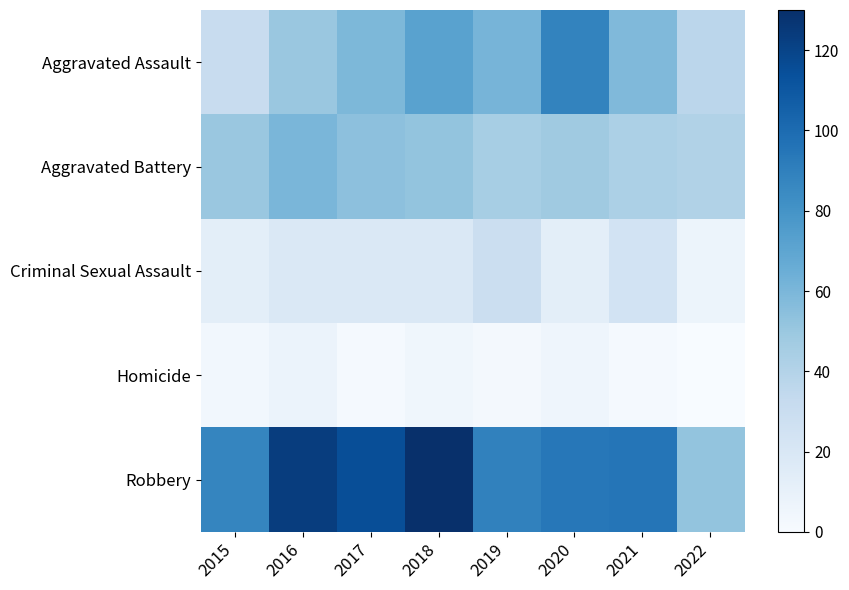

Which label corresponds to the largest value in the chart?

2018